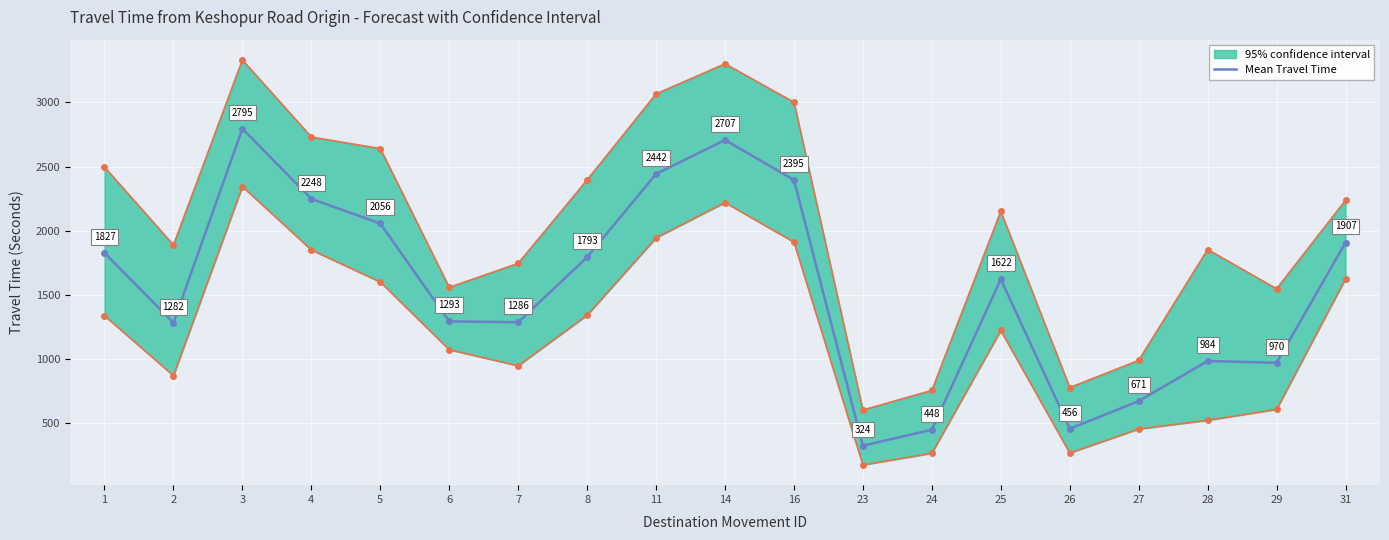

Which category has the lowest value across all series?

23